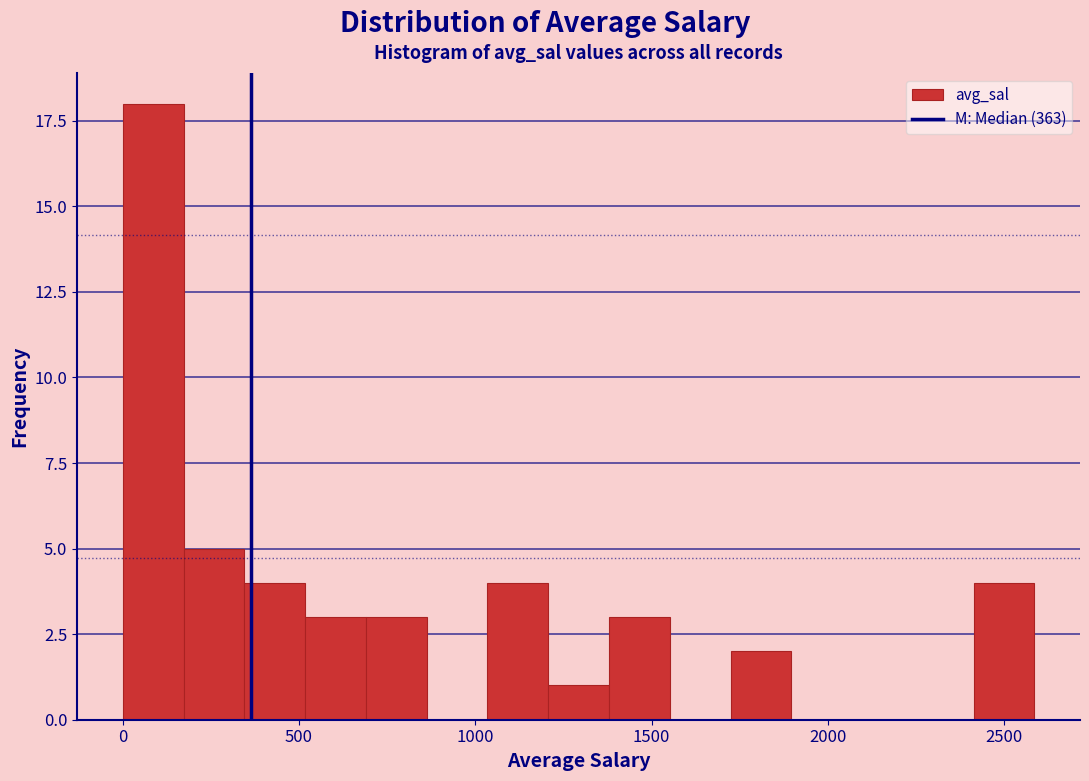

Around what value on the x-axis is the tallest bar? Give the approximate position of its centre, as read against the axis.

100